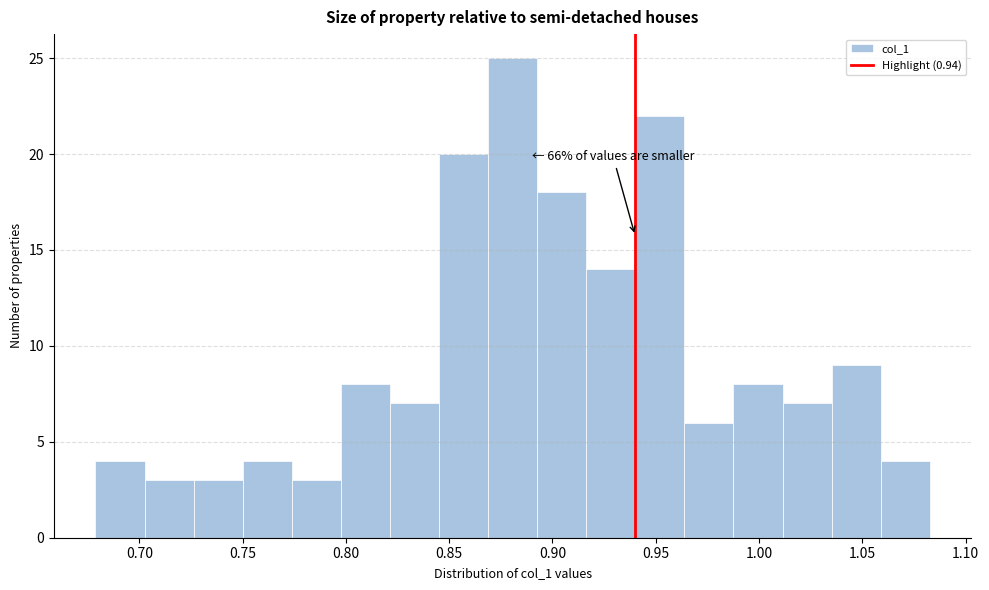

Which range on the x-axis has the tallest bar?

0.870 to 0.895